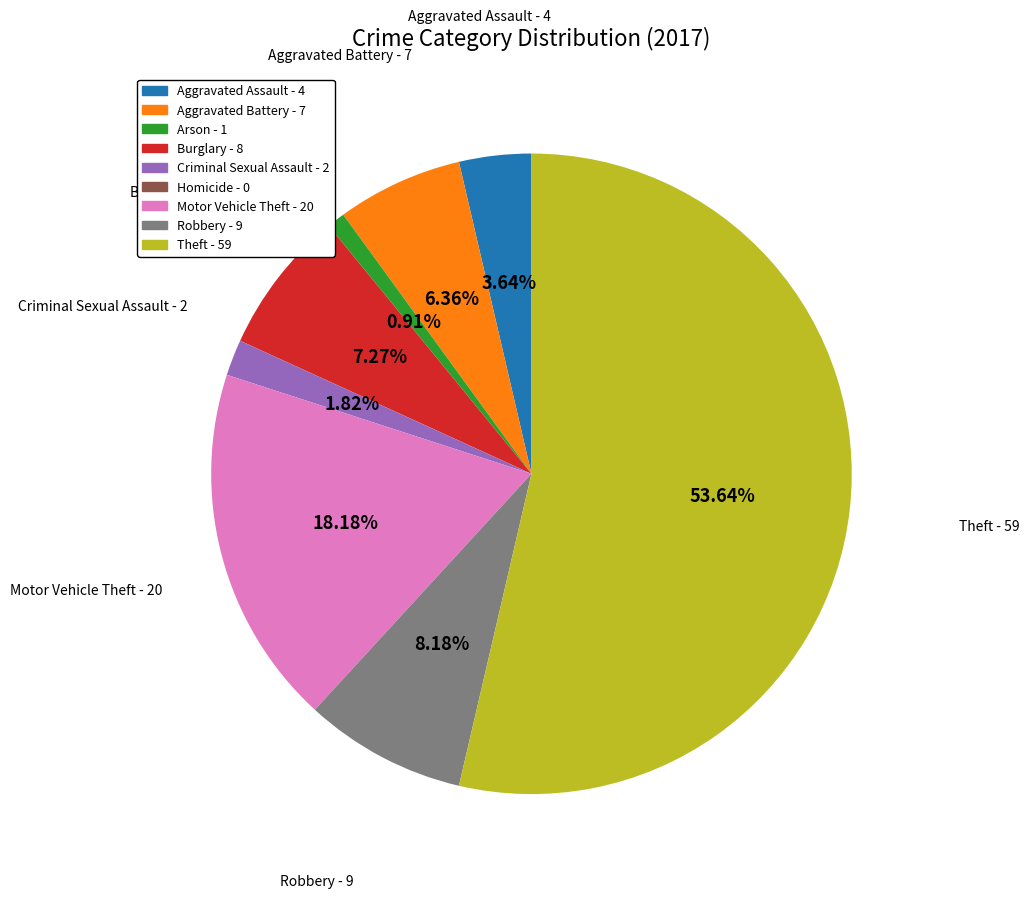

What is the ratio of the value at Aggravated Battery to the value at Arson?

7.0